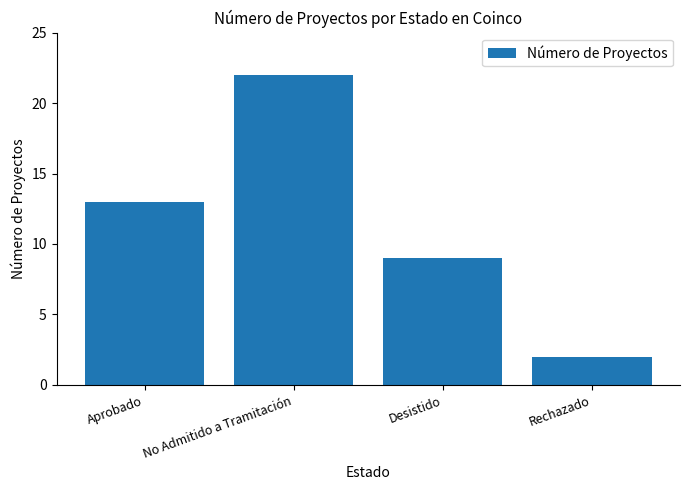

What is the difference between the values at Aprobado and Desistido?

4